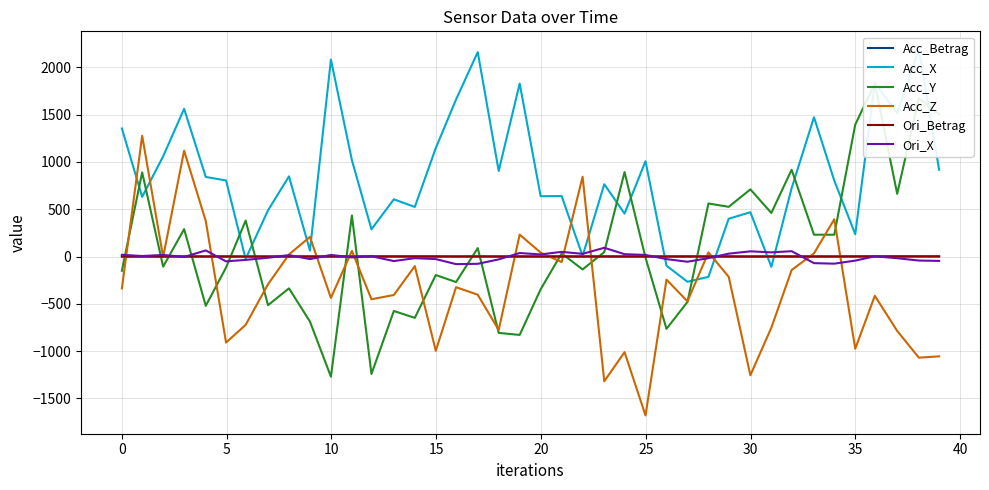

How many values in Acc_X are above zero?

35